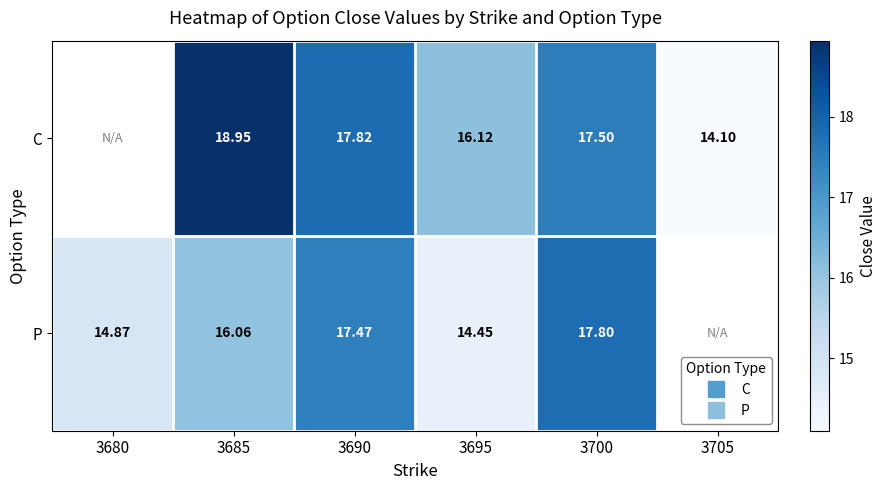

How many series are shown in this chart?

2